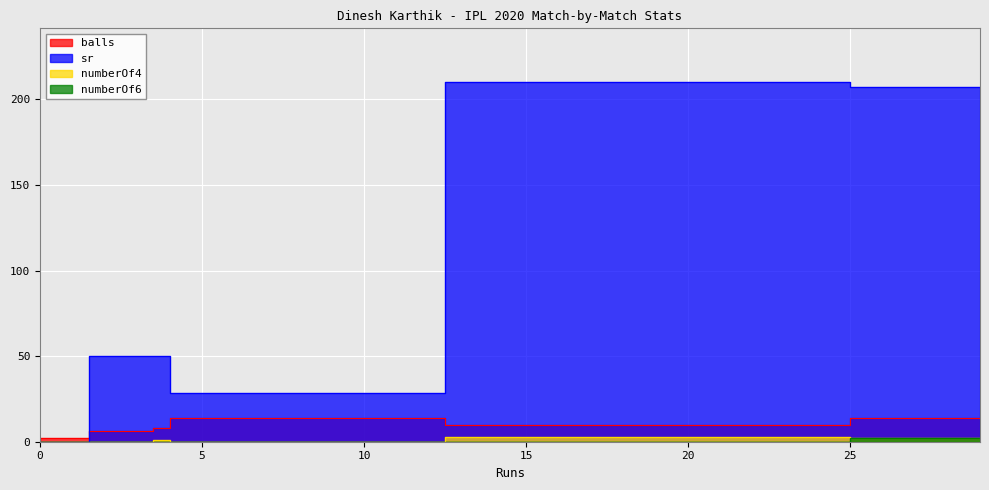

What is the value of the numberOf6 point at the 7th from the left?

2.0